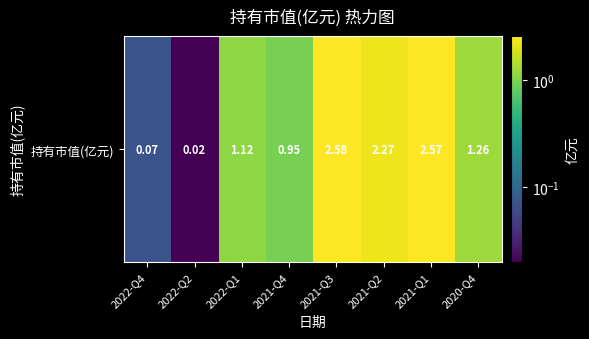

The value at 2022-Q2 is 0.0. True or false?

False